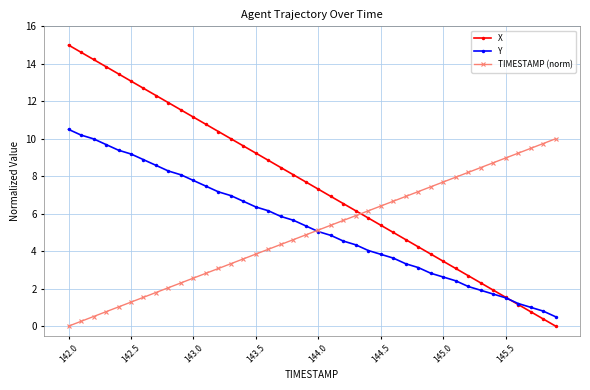

Which series has the largest range (max minus min)?

X